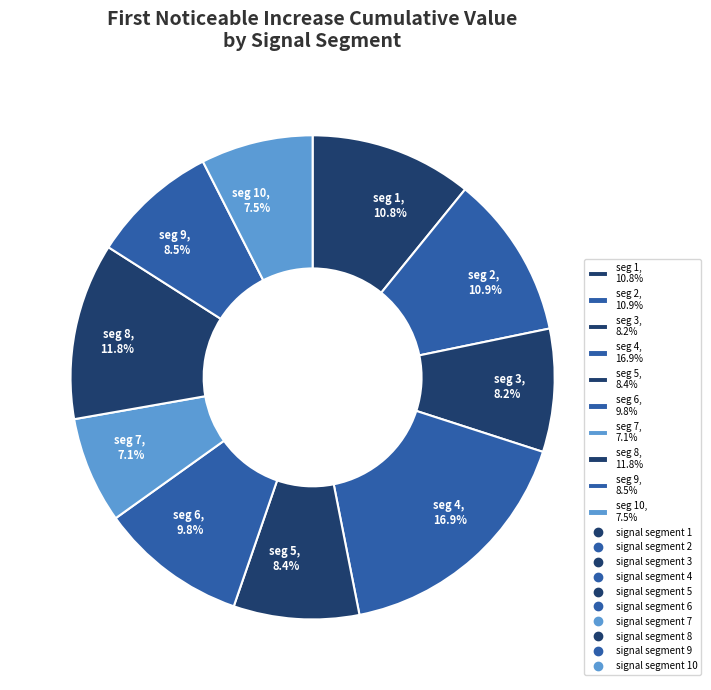

To the nearest percent, what is the average slice percentage?

10%